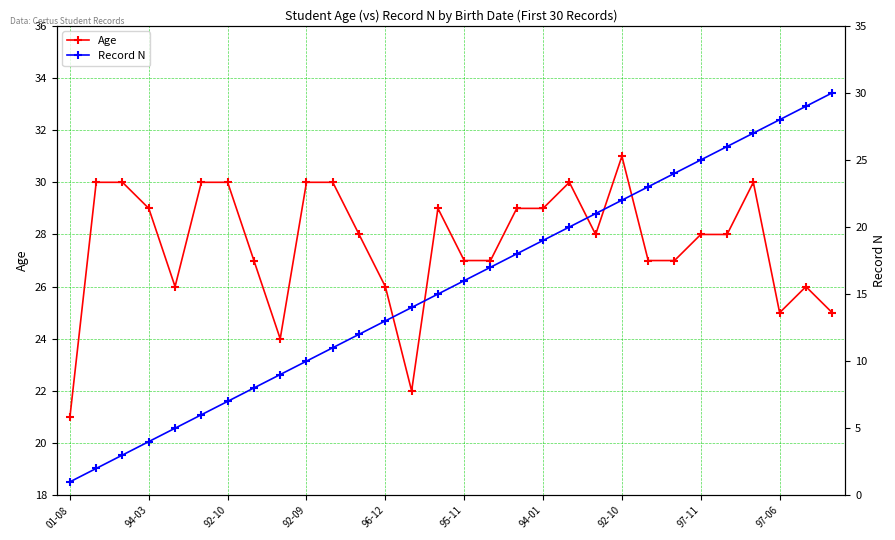

What is the sum of all Age values?

829